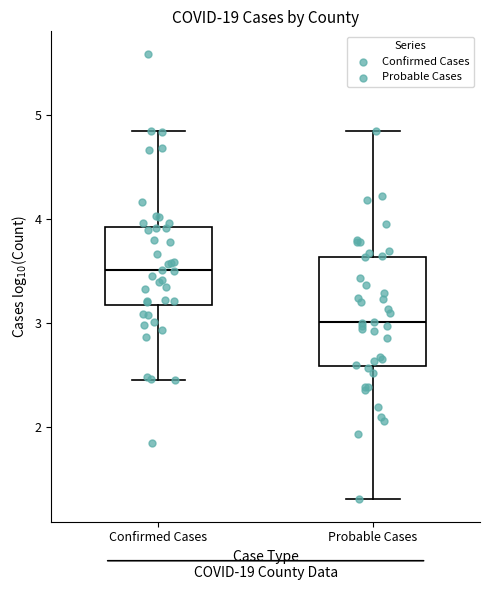

Which box is the tallest, from its lower edge to its upper edge?

Probable Cases